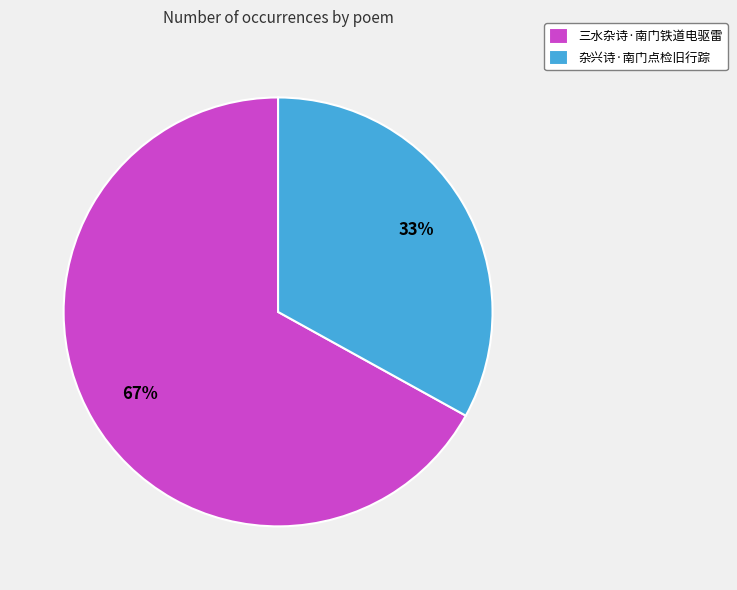

Which has a higher value, 三水杂诗·南门铁道电驱雷 or 杂兴诗·南门点检旧行踪?

三水杂诗·南门铁道电驱雷